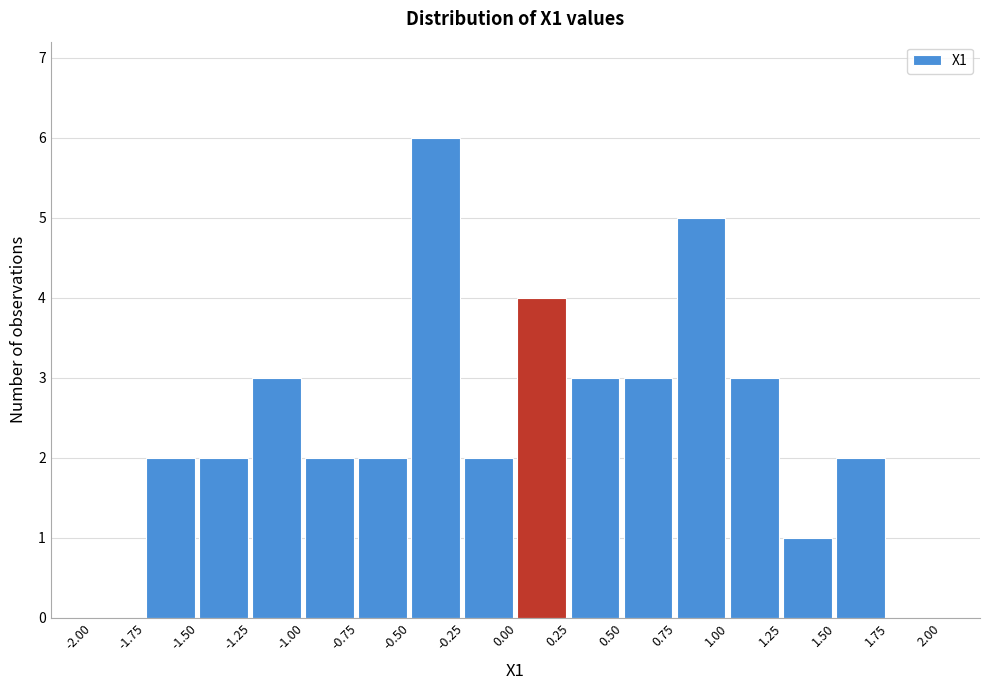

How tall is the bar that spans -0.50 to -0.25 on the x-axis? The values are not printed on the chart, so give them approximately, as read against the axis.

6